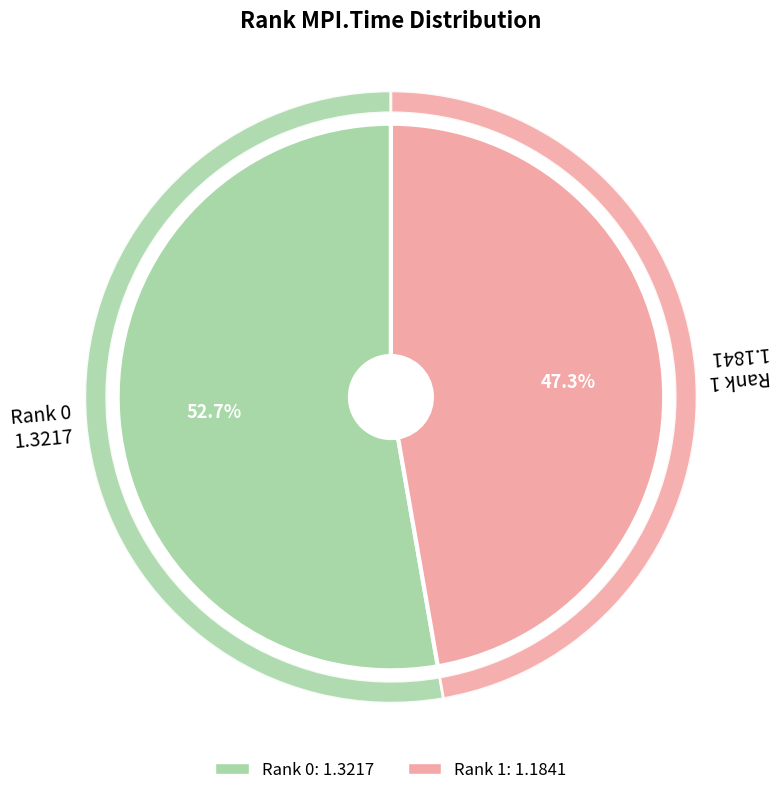

Is it true that 1 is 47% of the pie?

True